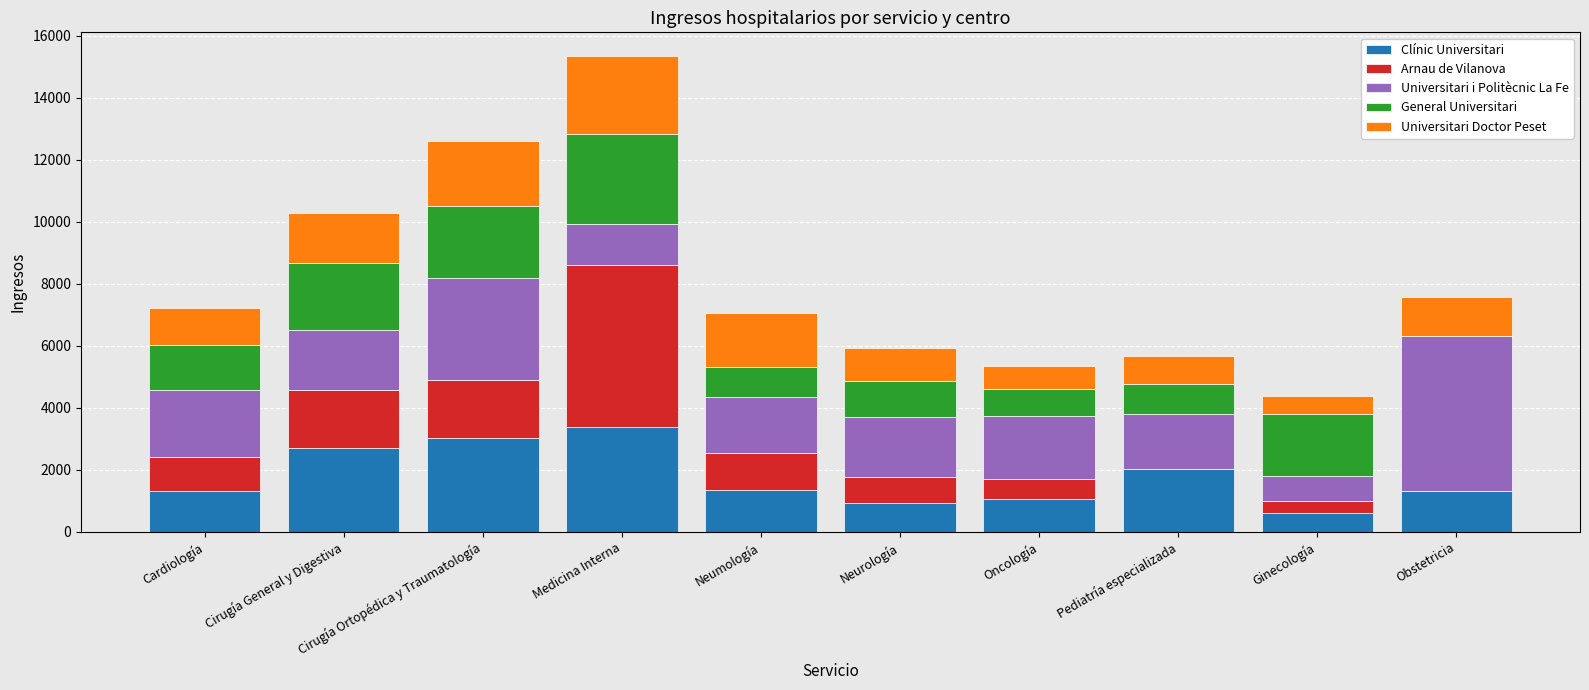

What is the total value across all series at Medicina Interna?

15341